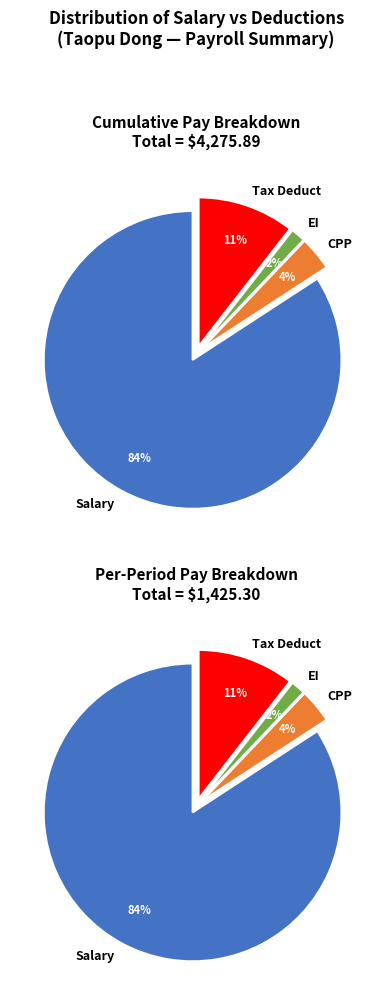

Which series has the largest range (max minus min)?

Salary